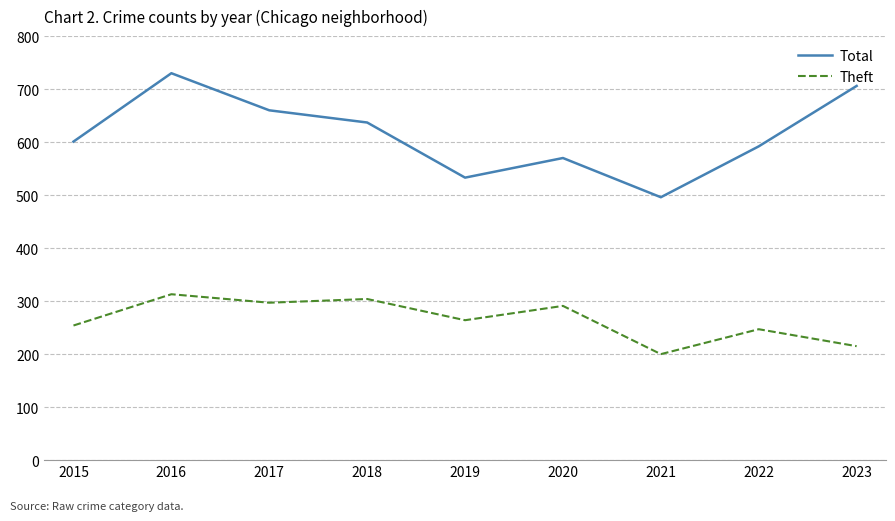

True or false: Theft and Total intersect in this chart.

False